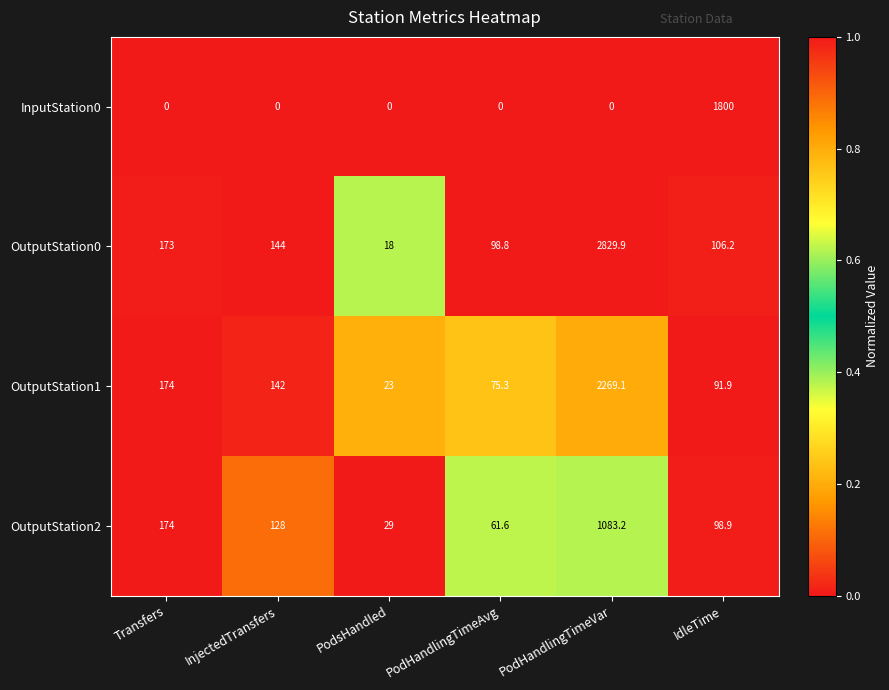

Which series changed the most between InjectedTransfers and IdleTime?

InputStation0